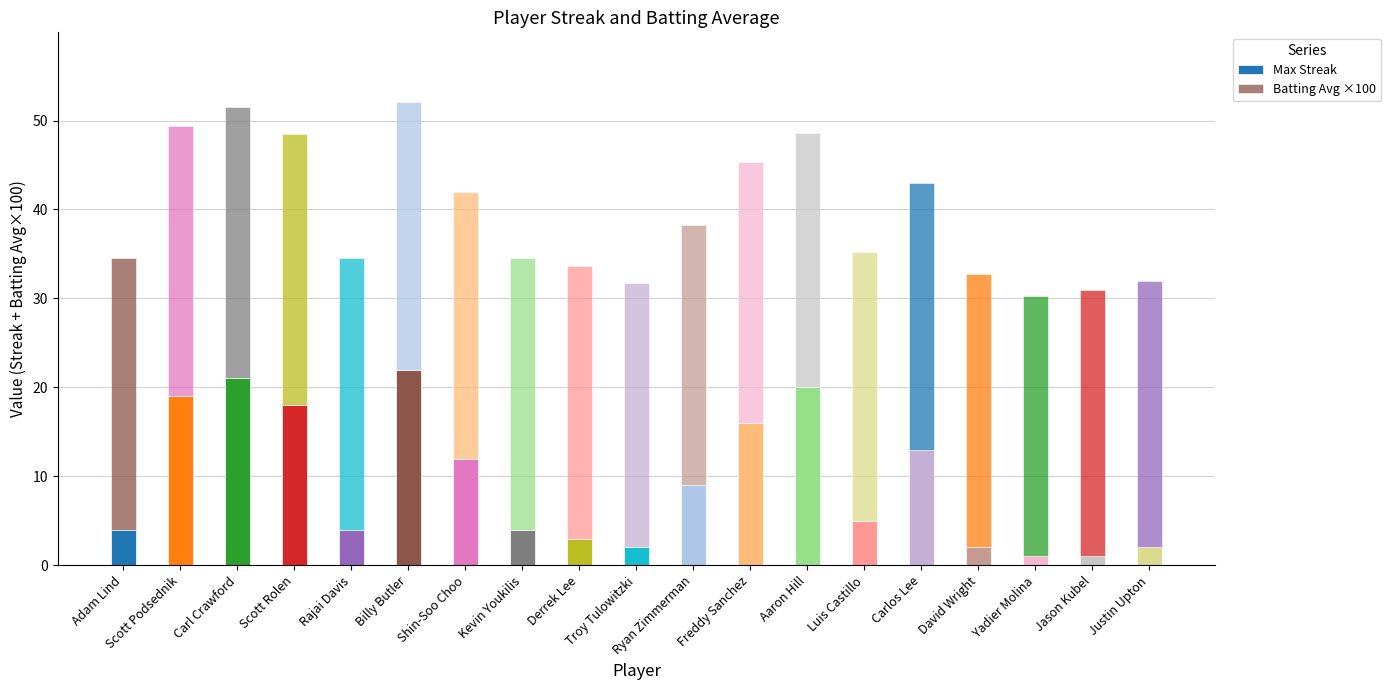

Count the number of categories in the chart.

19